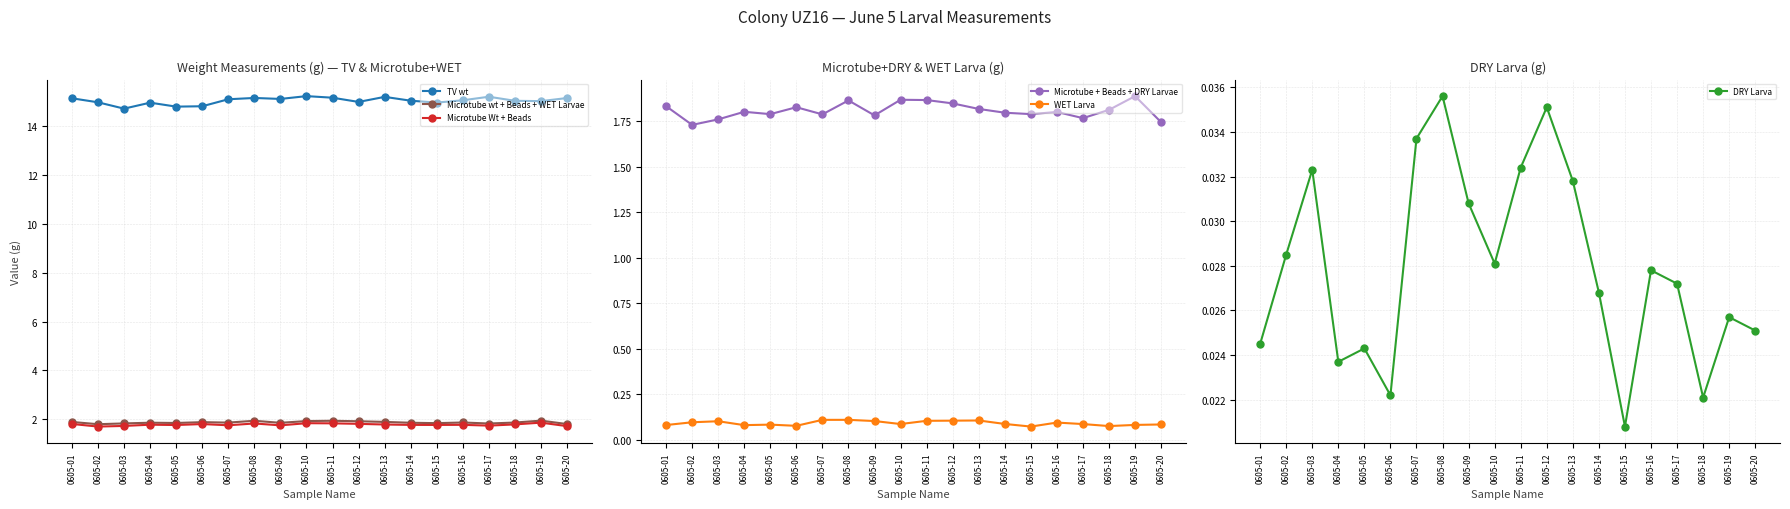

True or false: Microtube + Beads + DRY Larvae and Microtube Wt + Beads cross at least once.

False